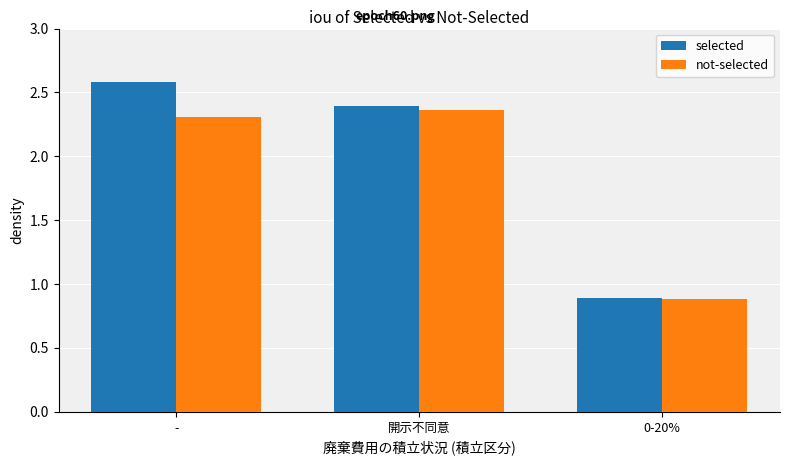

True or false: selected has a value of 2.6 at -.

True